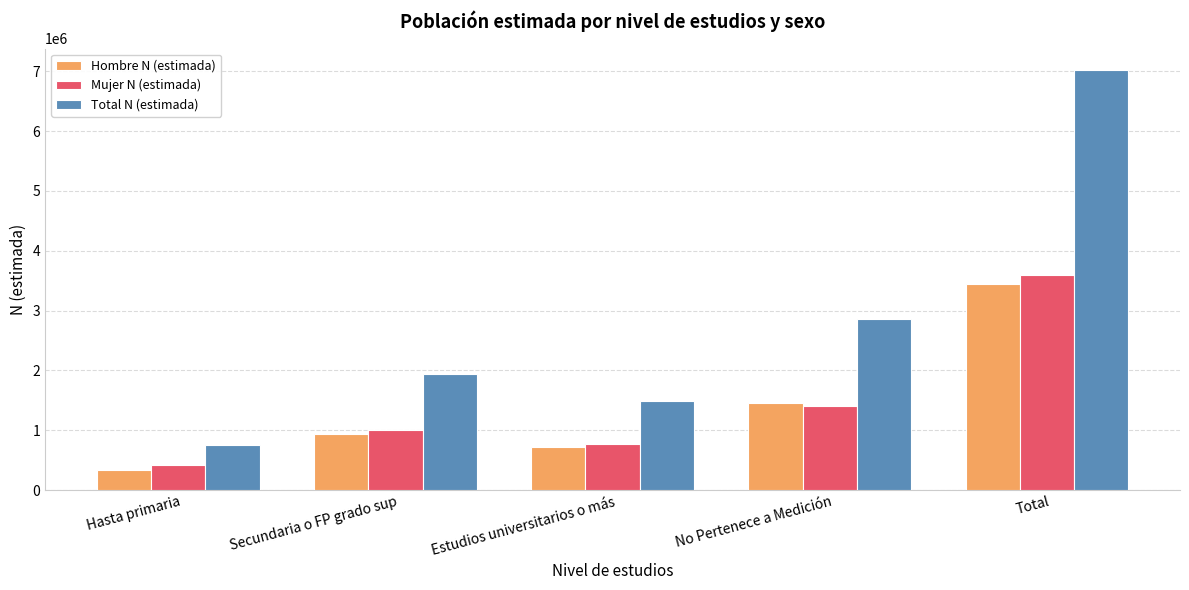

Which category has the lowest value in the Mujer N (estimada) series?

Hasta primaria